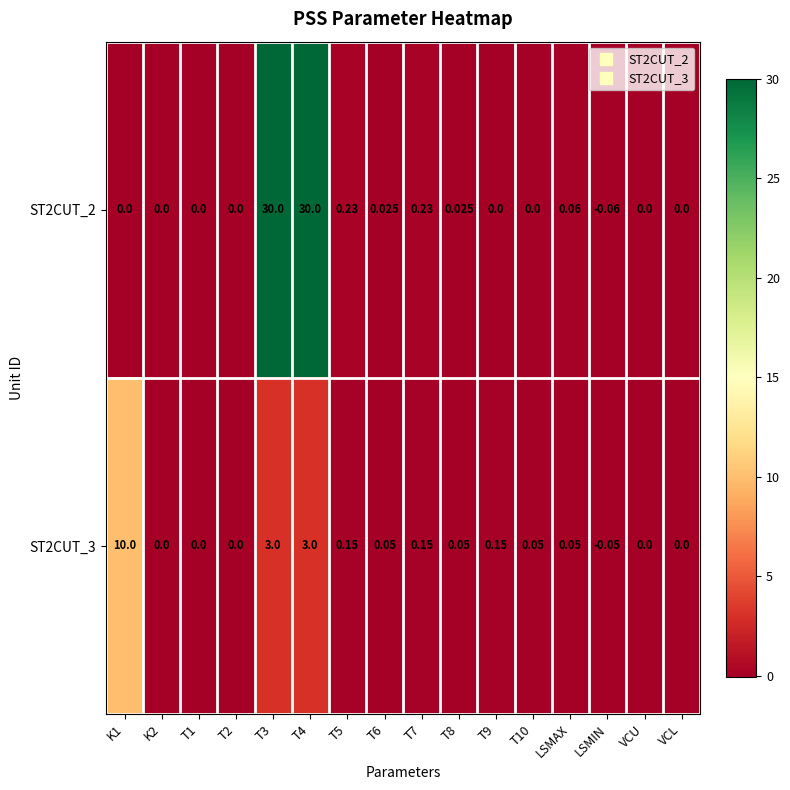

At which category does the chart reach its minimum across all series?

LSMIN